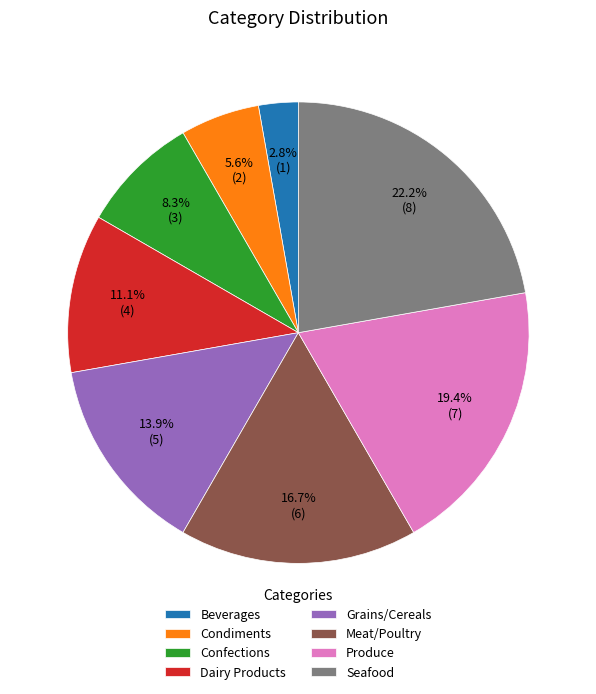

What is the largest slice in the pie chart?

Seafood